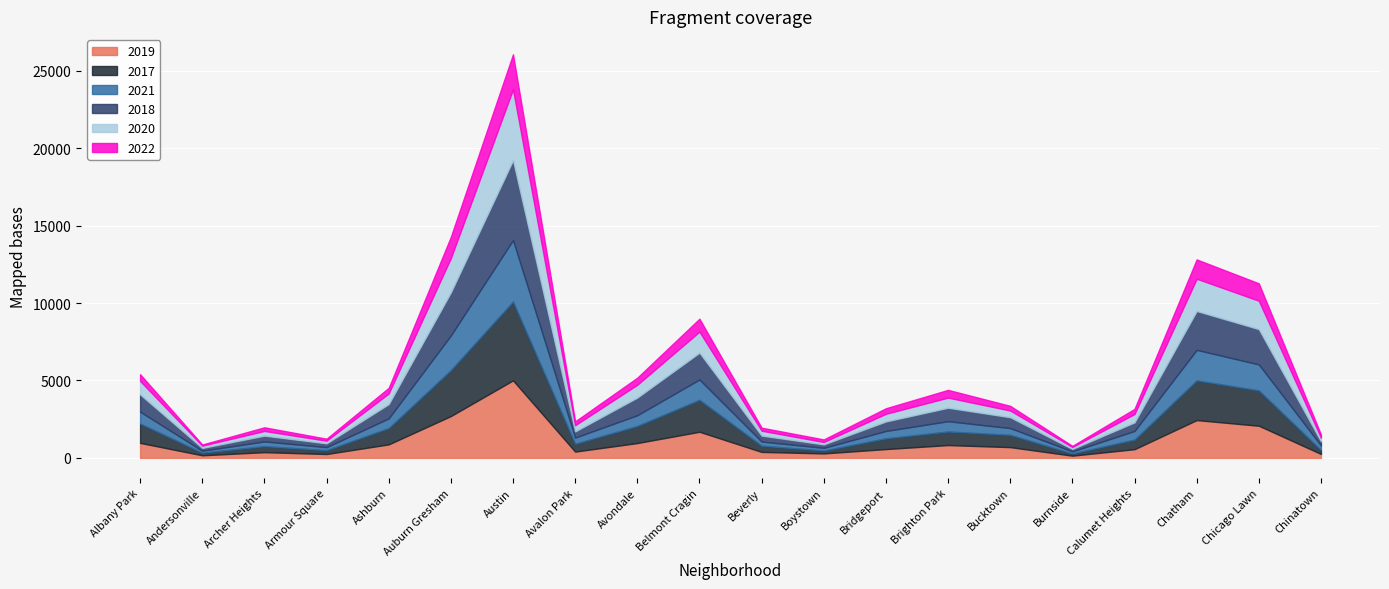

How many data points in 2019 are above 694?

9